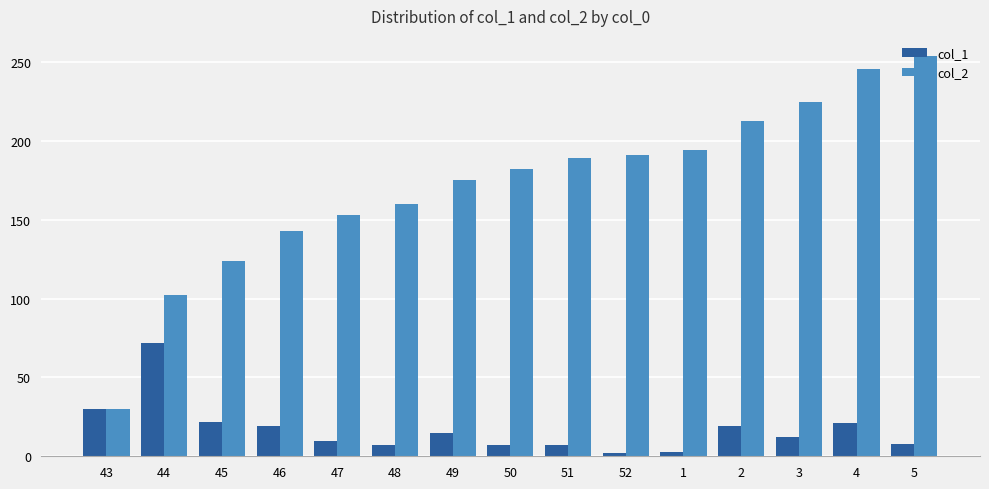

The value of col_2 at 3 is 225. True or false?

True